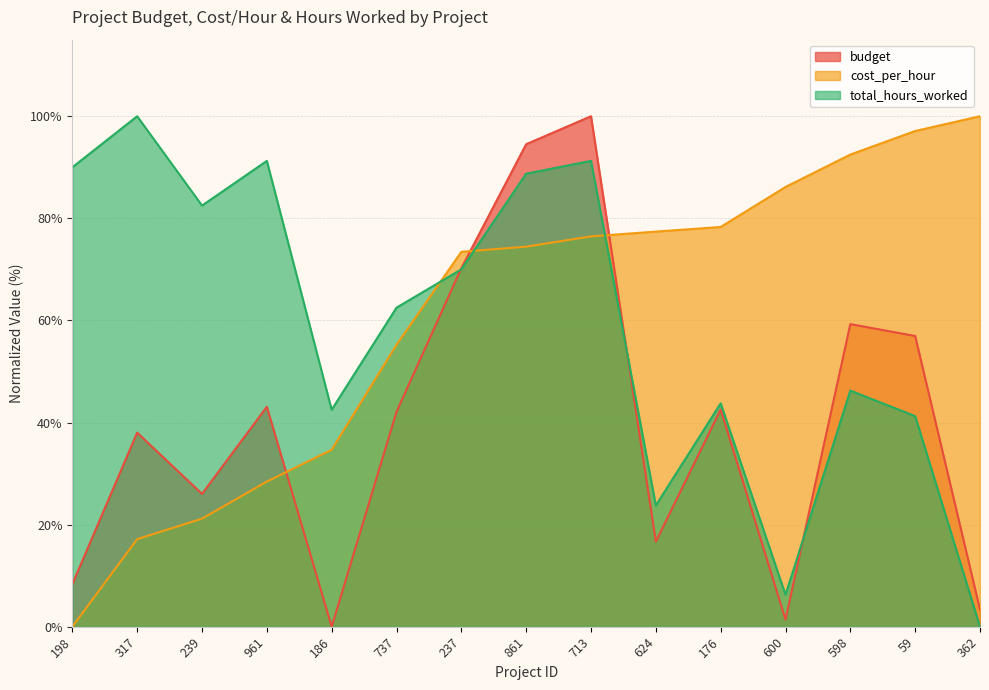

How many positive values does the budget series have?

14